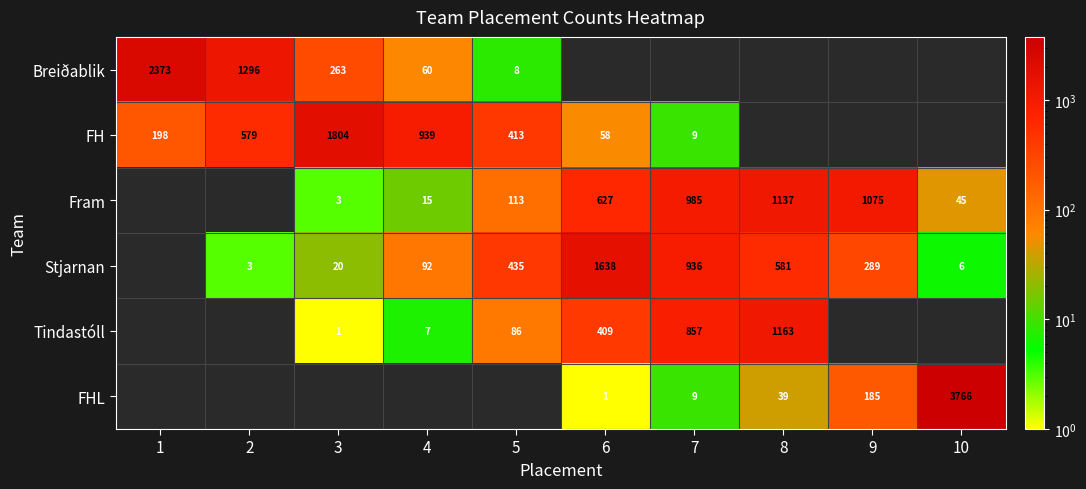

What is the difference between the FH values at 2 and 1?

381